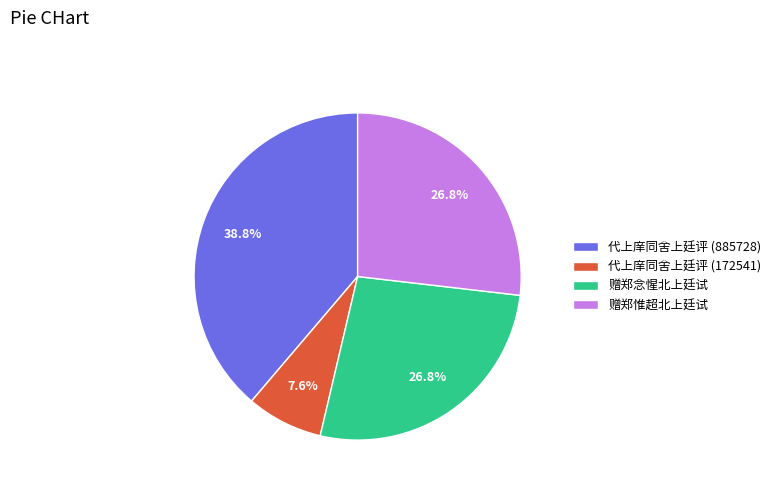

Count the number of slices in the pie.

4